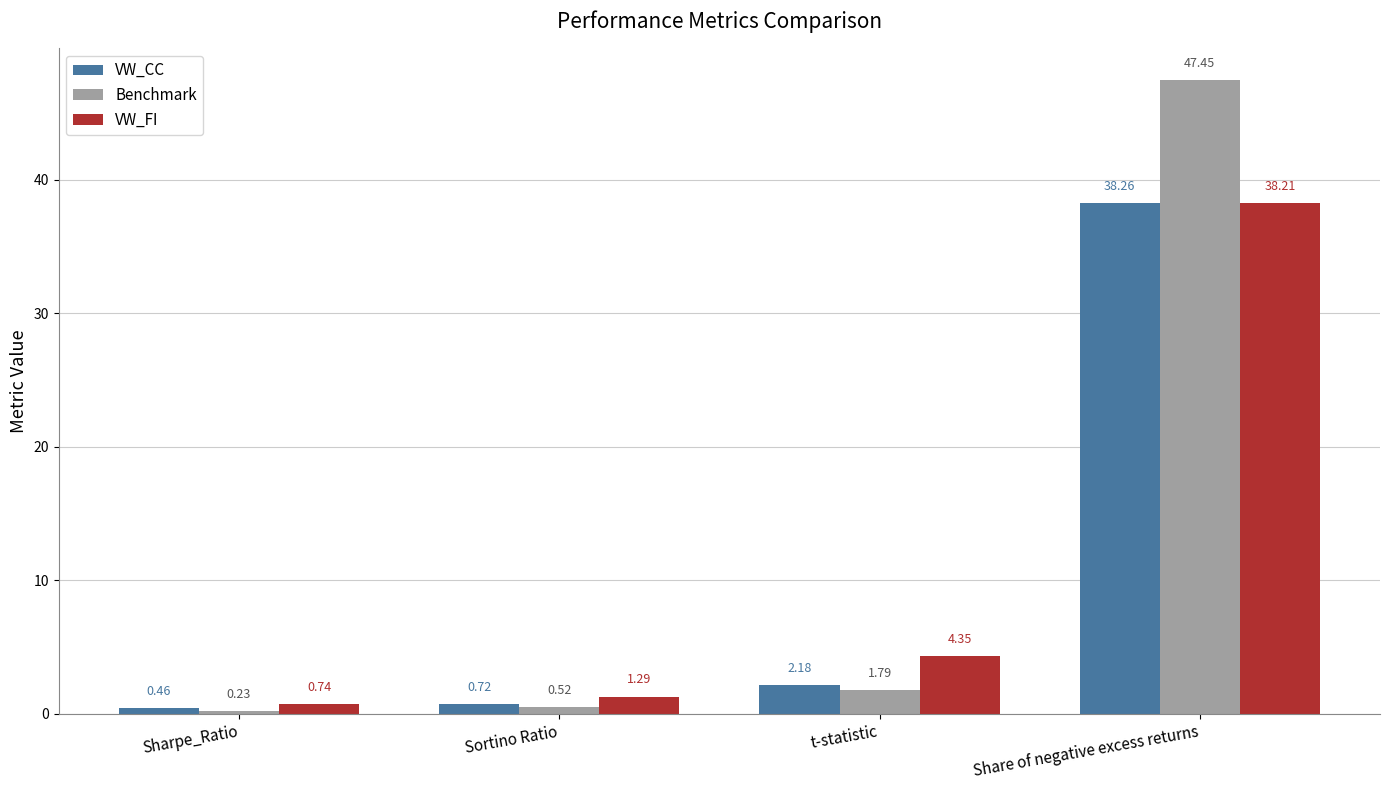

Which series changed the most between Sortino Ratio and Share of negative excess returns?

Benchmark